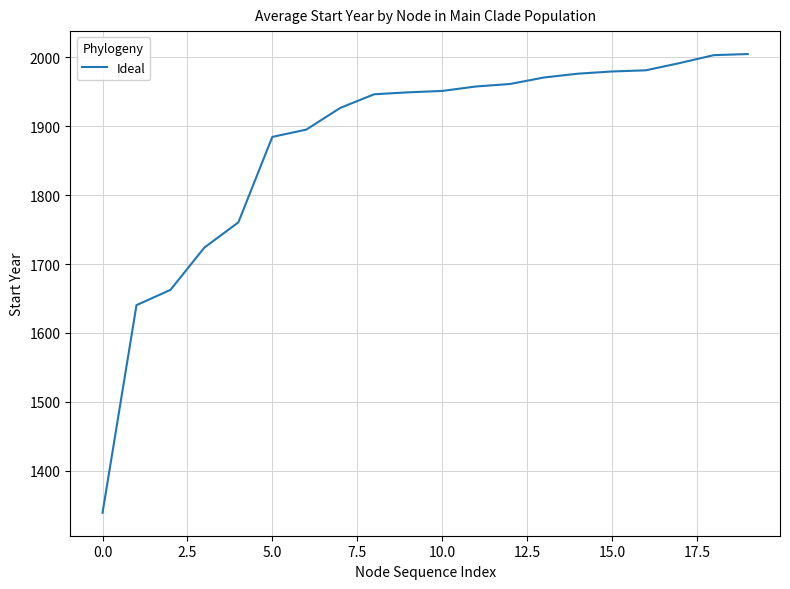

Count the number of data series in this chart.

1